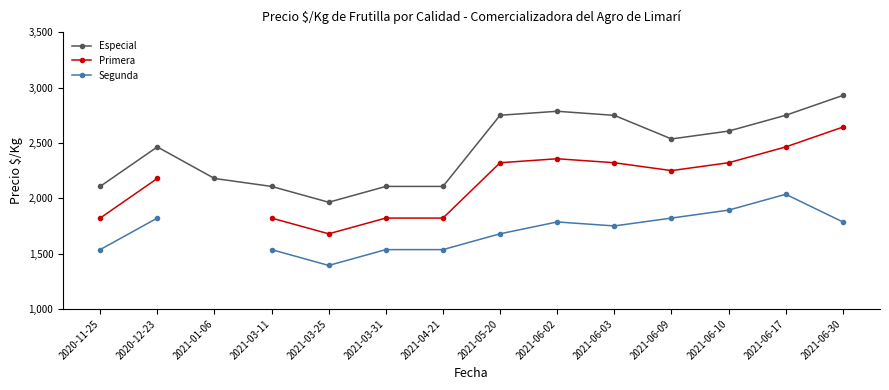

Between 2021-06-03 and 2021-06-17, which is larger?

2021-06-17